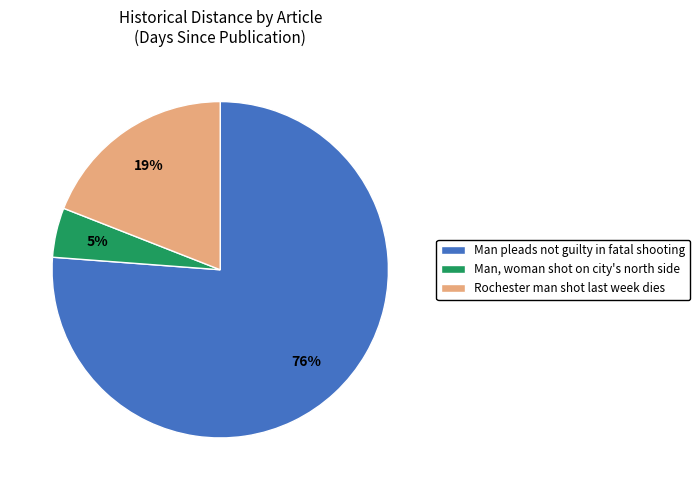

To the nearest percent, what is the average slice percentage?

33%